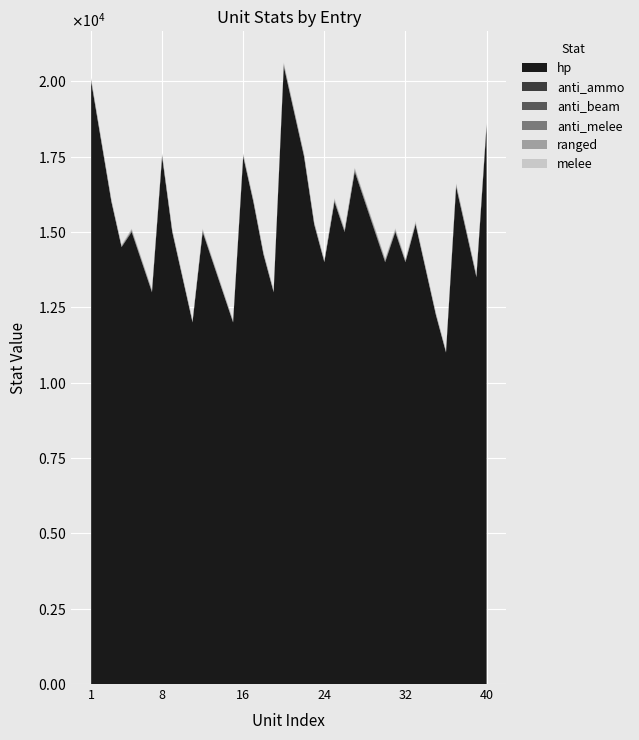

Reading left to right, list all the values displayed in this chart.

hp: 20000	18000	16000	14500	15000	14000	13000	17500	15000	13500	12000	15000	14000	13000	12000	17500	16000	14250	13000	20500	19000	17500	15250	14000	16000	15000	17000	16000	15000	14000	15000	14000	15250	13750	12250	11000	16500	15000	13500	18500
anti_ammo: 16	14	12	10	21	19	17	19	17	15	13	16	14	12	10	10	9	8	7	23	21	19	17	15	22	20	26	24	28	26	20	18	18	16	14	12	23	21	19	20
anti_beam: 16	14	12	10	21	19	17	19	17	15	13	16	14	12	10	24	22	20	18	23	21	19	17	15	22	20	26	24	28	26	20	18	16	14	12	10	26	23	20	20
anti_melee: 28	26	24	22	19	17	15	26	24	22	20	32	30	28	26	26	23	20	17	23	21	19	17	15	22	20	26	24	10	8	26	24	26	24	22	20	11	10	9	30
ranged: 16	14	12	10	31	28	25	0	0	0	0	11	9	7	5	25	23	21	19	28	26	24	22	20	30	27	33	30	50	45	29	27	5	5	5	5	41	38	35	31
melee: 39	36	33	30	23	21	19	50	45	40	35	39	36	33	30	30	27	24	21	32	29	26	23	20	30	28	24	22	10	10	31	28	50	45	40	35	14	12	10	24